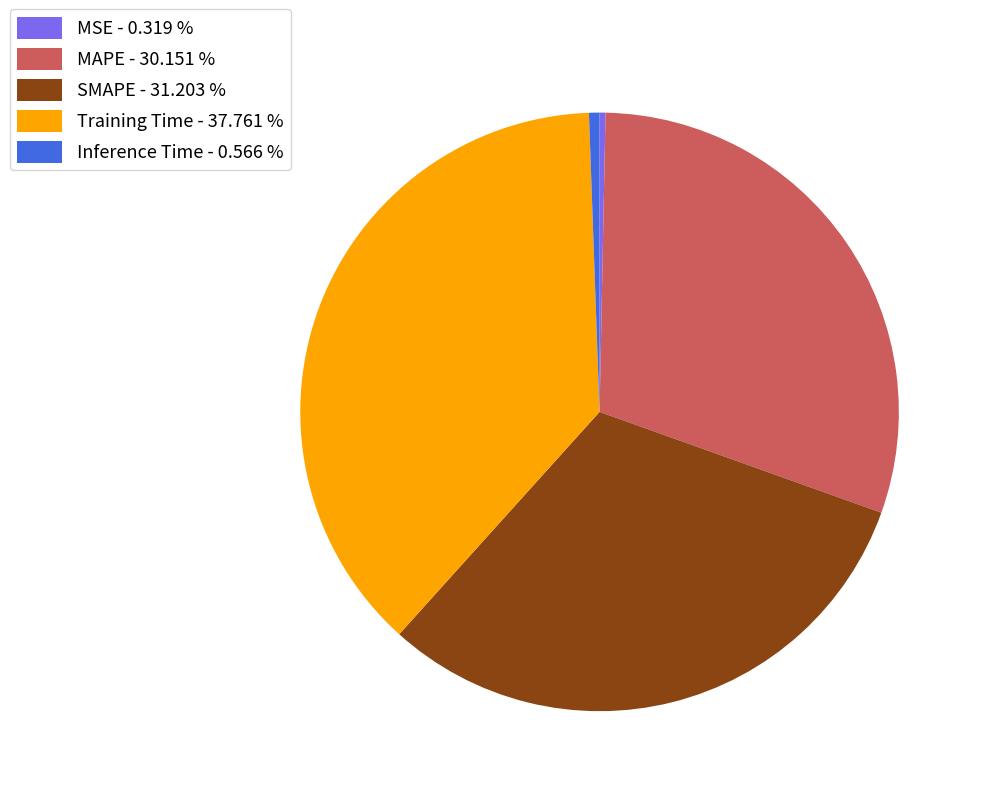

True or false: MAPE accounts for 30% of the total.

True